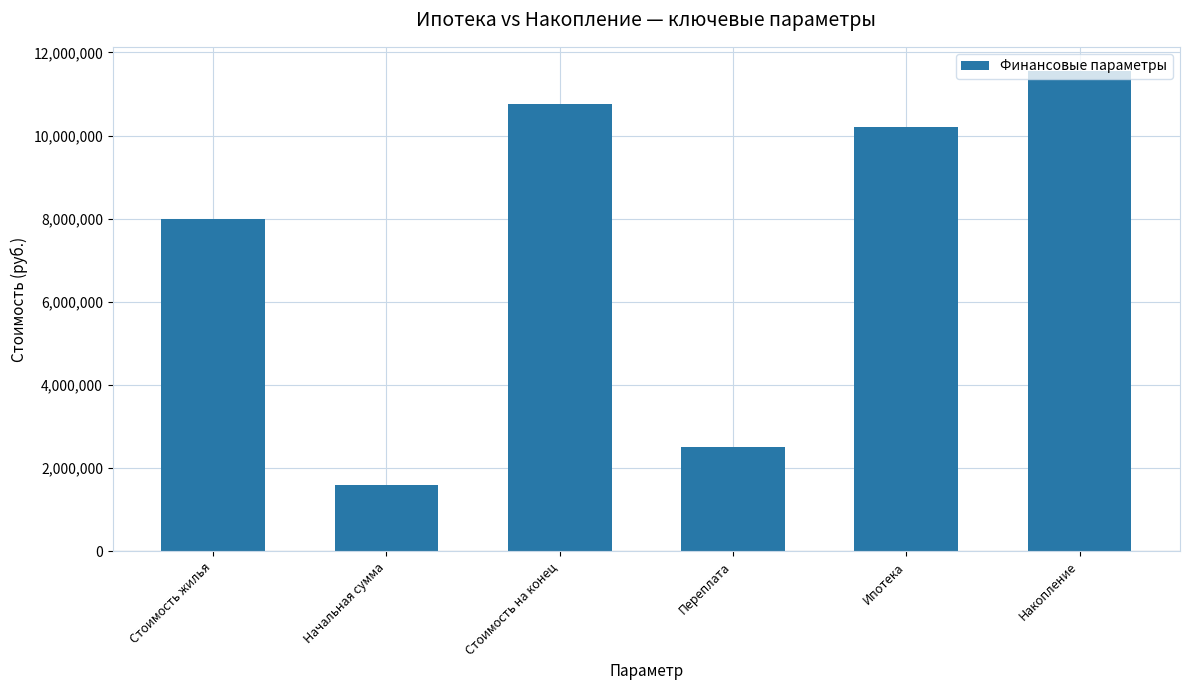

What is the average value?

7440258.5